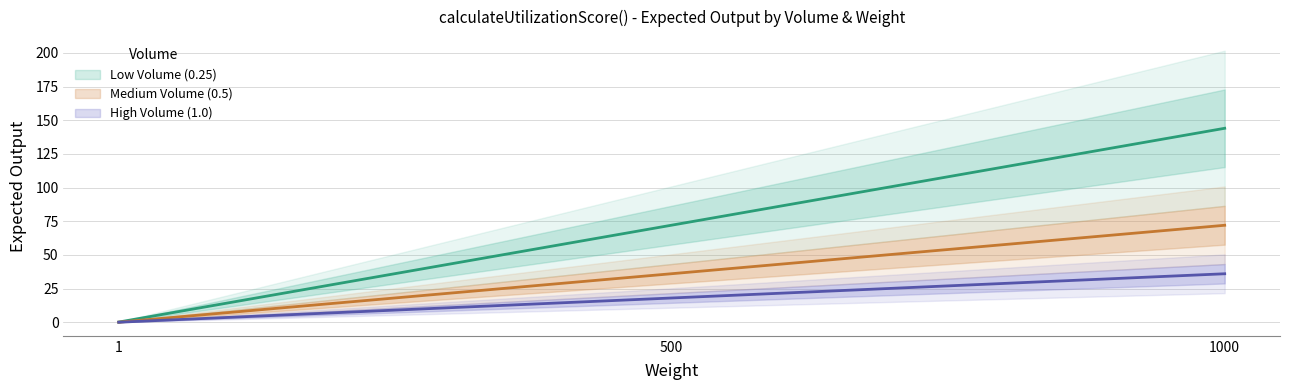

True or false: Medium Volume (0.5) has a value of 0.1 at 1.

False